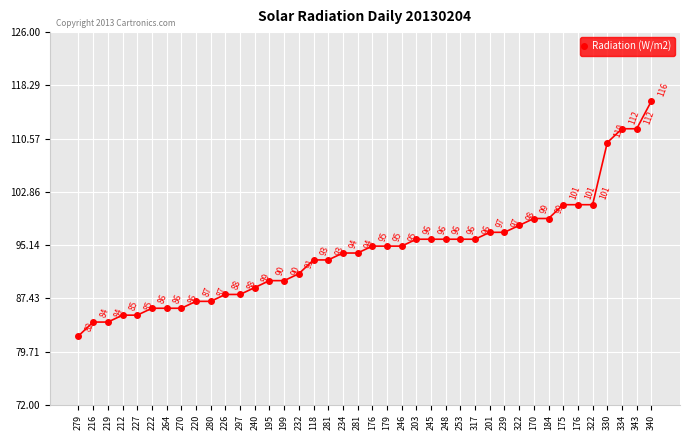

Is this an area chart (filled region under the line)?

No